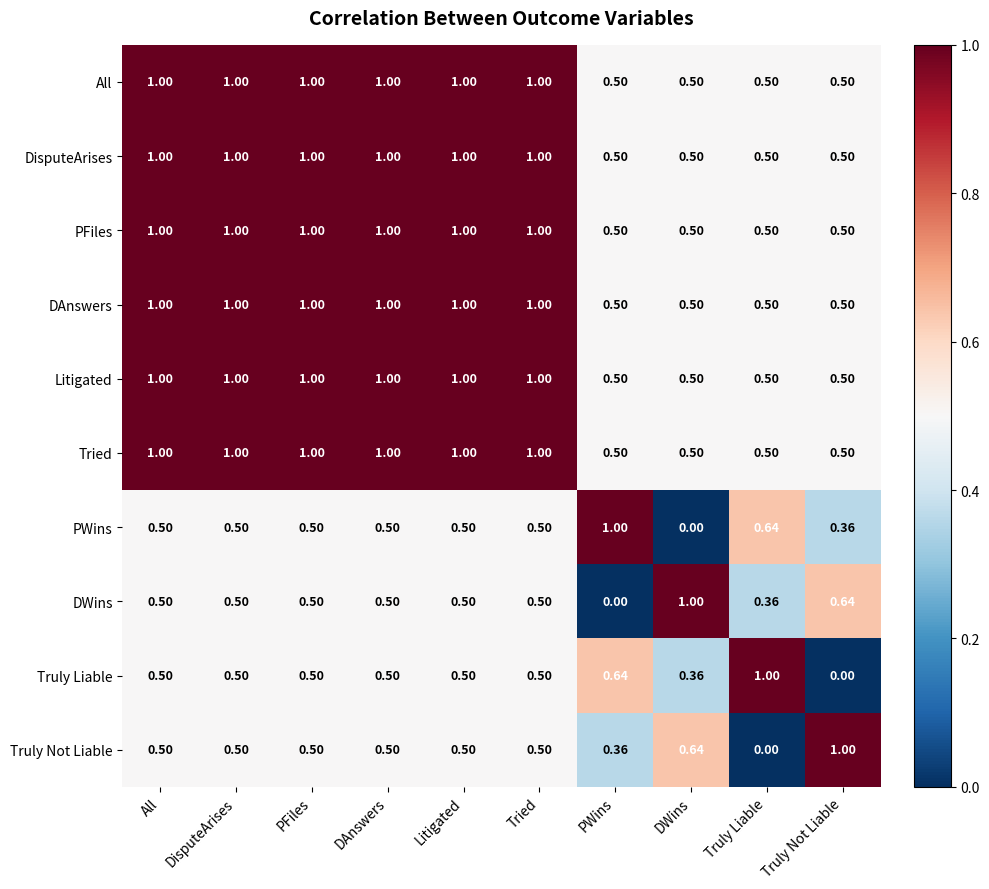

What is the total value across all series at PWins?

5.0